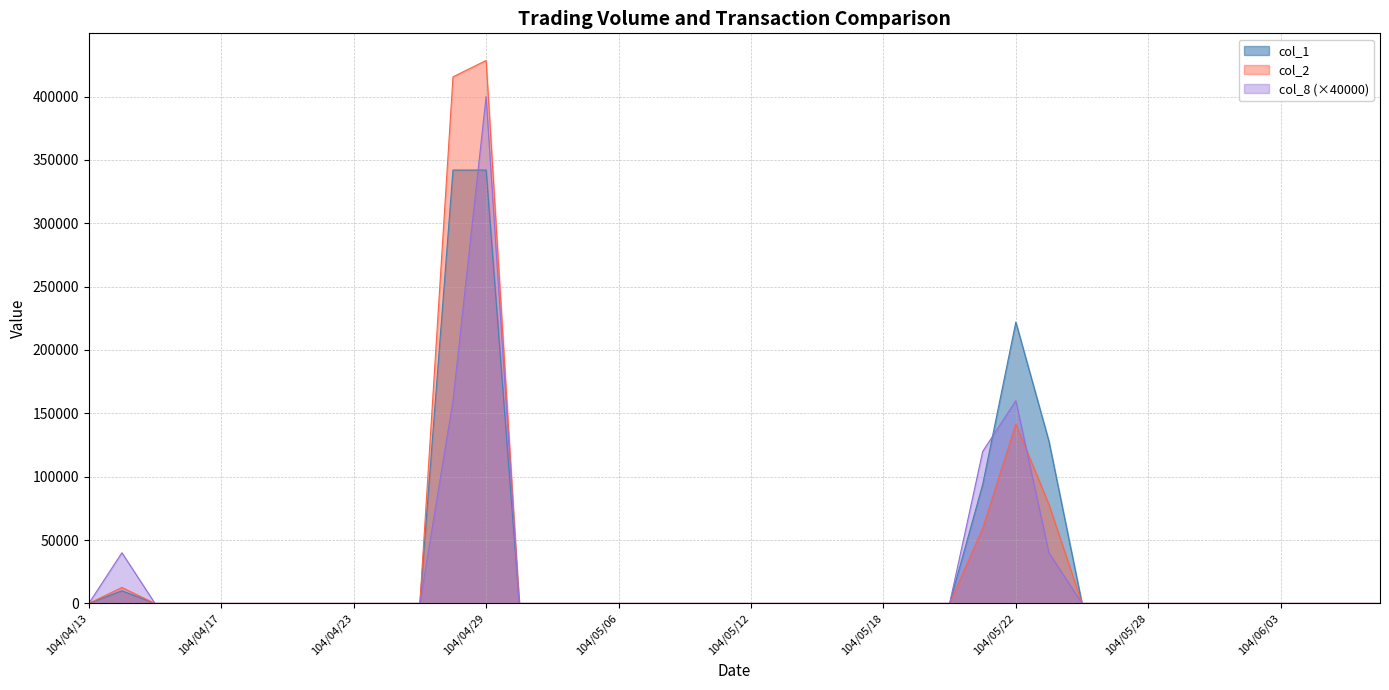

Where is col_2 nearest to the value 214235?

104/05/22